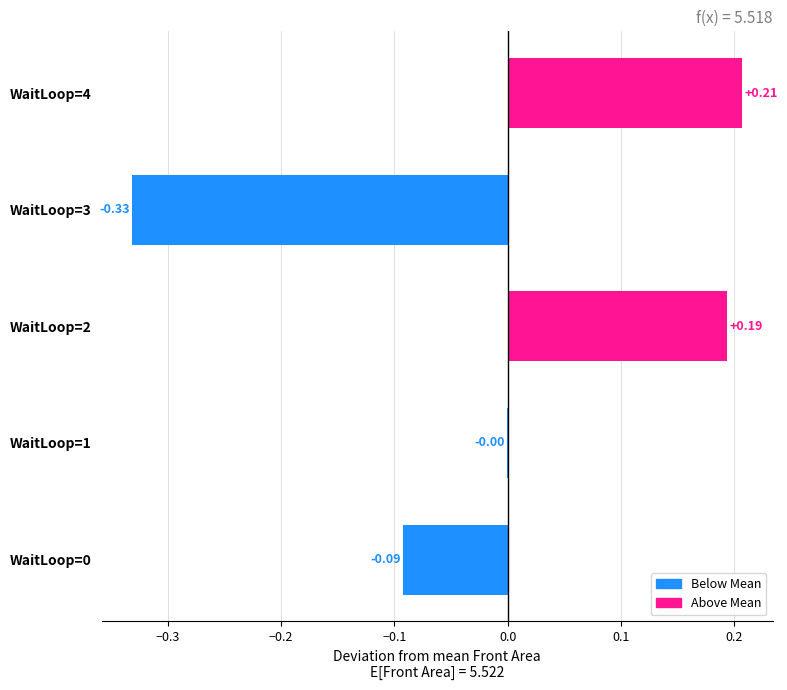

What is the change in value from WaitLoop=0 to WaitLoop=2?

+0.3